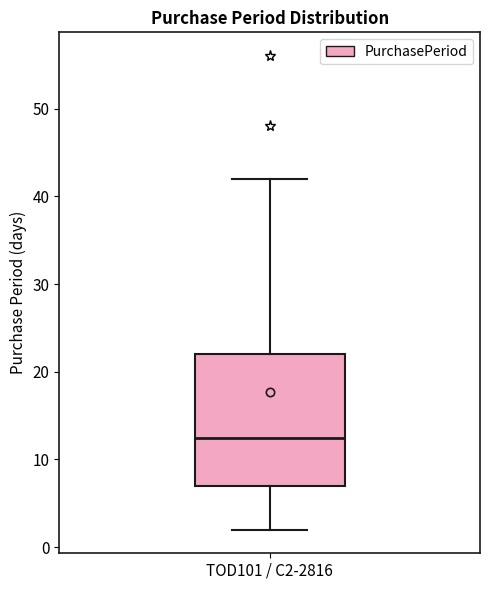

Transcribe this box plot: give where the median line is, the range the box spans, and where the two whiskers end, as read against the y-axis. The values are not printed on the chart, so give them approximately, as read against the axis.

median 13, box 7 to 22, whiskers 2 to 42